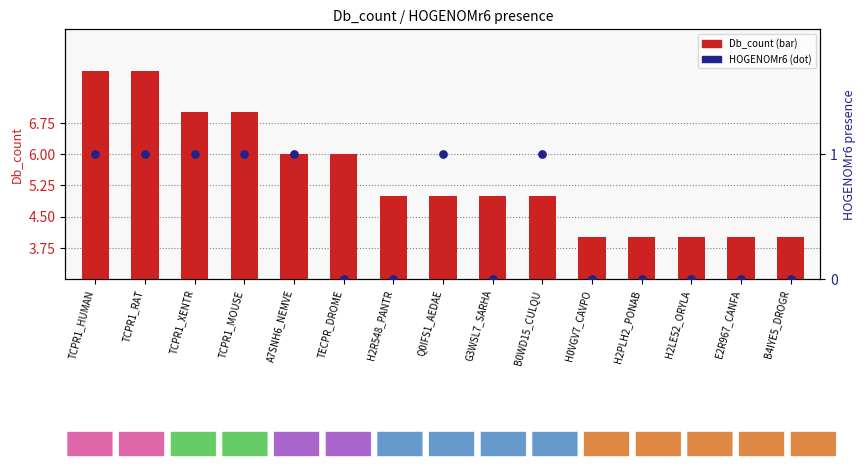

At which category is the sum across all series the highest?

TCPR1_HUMAN